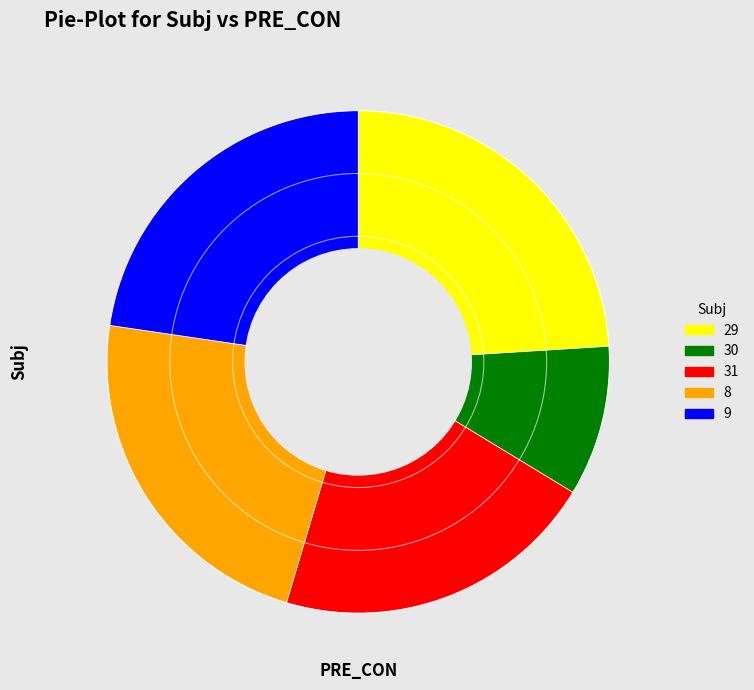

What is the smallest slice in the pie chart?

30